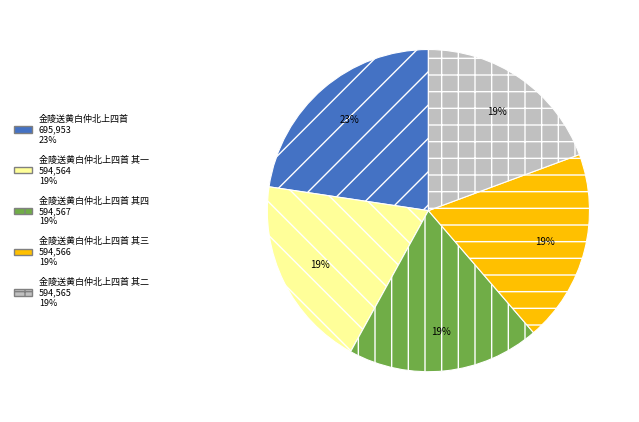

Is there any slice that represents more than half of the pie?

No